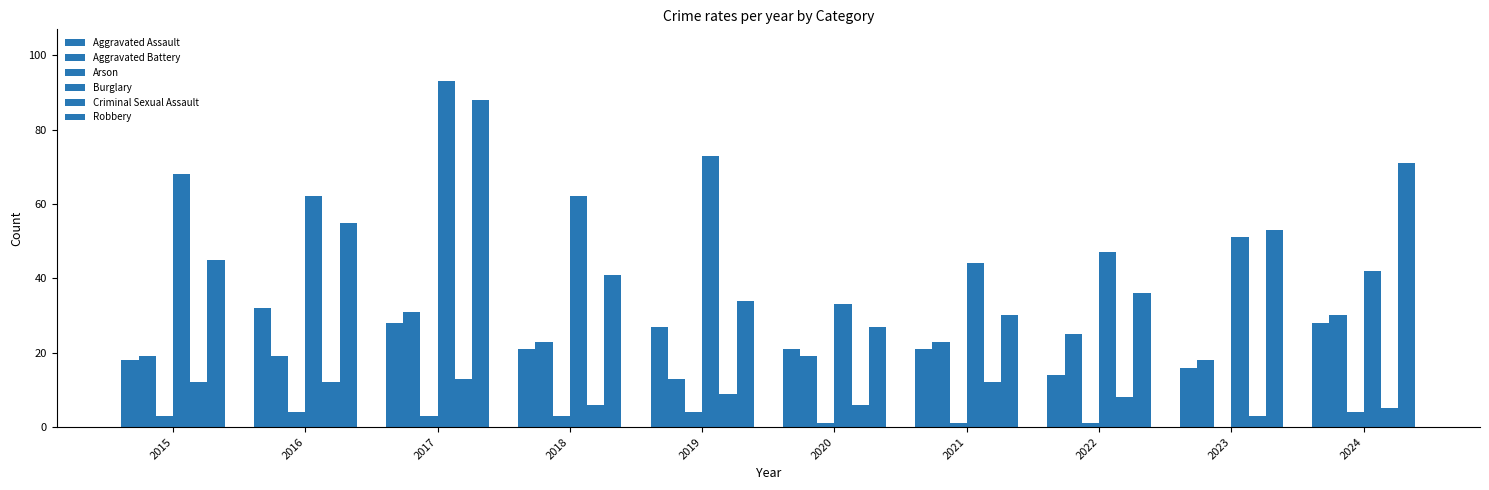

What is the highest value of the Aggravated Battery series?

31